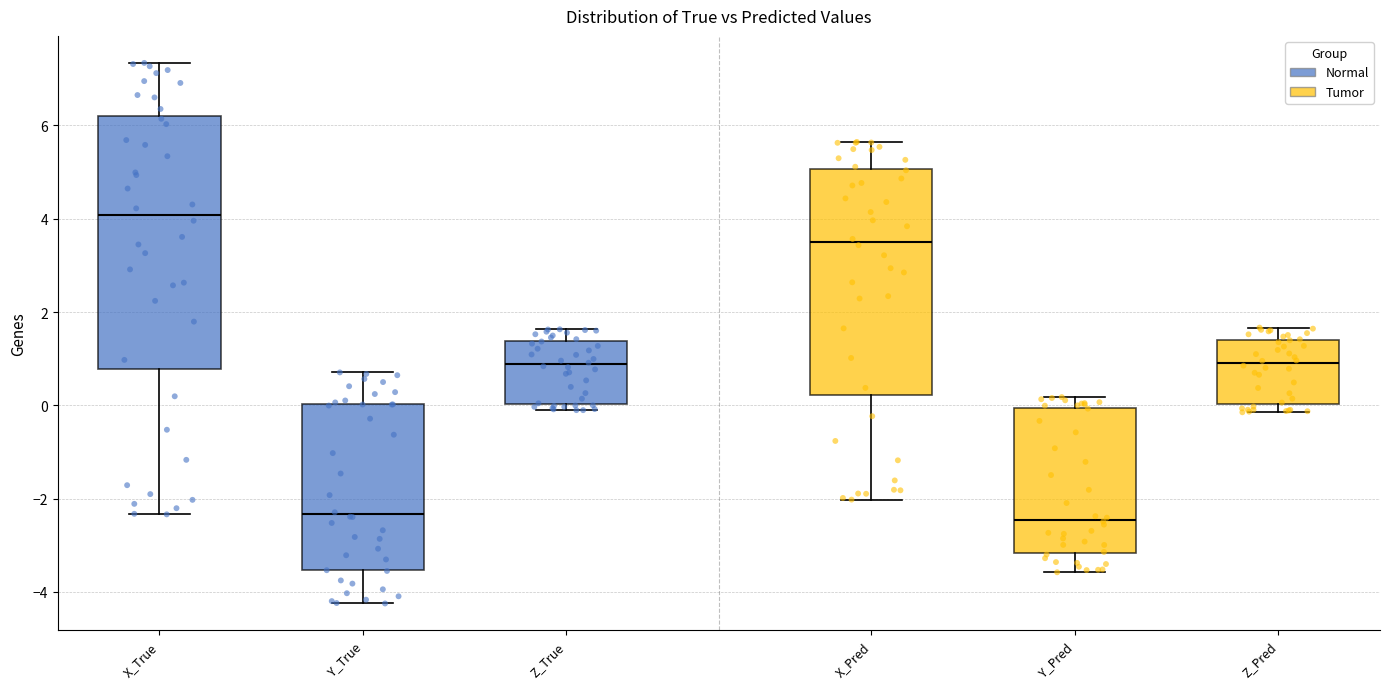

Reading left to right, read every box against the y-axis: the position of its median line, the range the box covers, and the ends of its whiskers. The values are not printed on the chart, so give them approximately, as read against the axis.

X_True: median 4.0, box 0.8 to 6.2, whiskers -2.4 to 7.4
Y_True: median -2.4, box -3.6 to 0.0, whiskers -4.2 to 0.8
Z_True: median 0.8, box 0.0 to 1.4, whiskers -0.2 to 1.6
X_Pred: median 3.4, box 0.2 to 5.0, whiskers -2.0 to 5.6
Y_Pred: median -2.4, box -3.2 to 0.0, whiskers -3.6 to 0.2
Z_Pred: median 1.0, box 0.0 to 1.4, whiskers -0.2 to 1.6